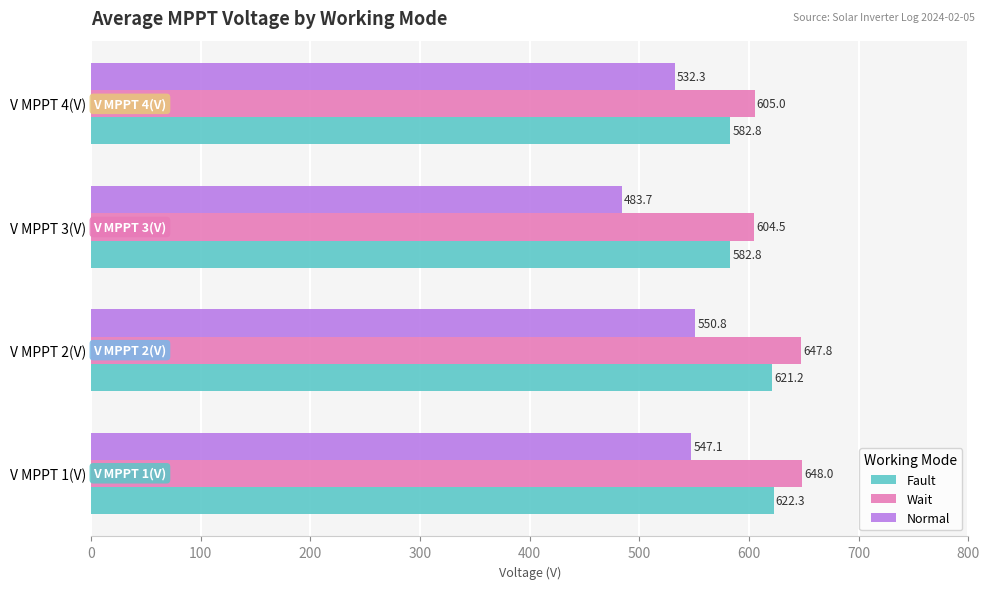

What value does the Normal series have at V MPPT 4(V)?

532.3